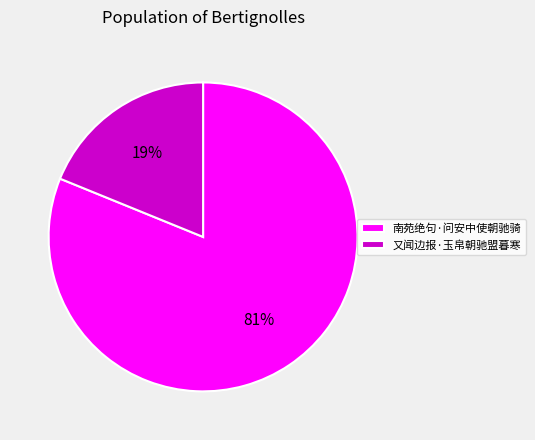

To the nearest percent, what percentage of the pie is 南苑绝句·问安中使朝驰骑?

81%